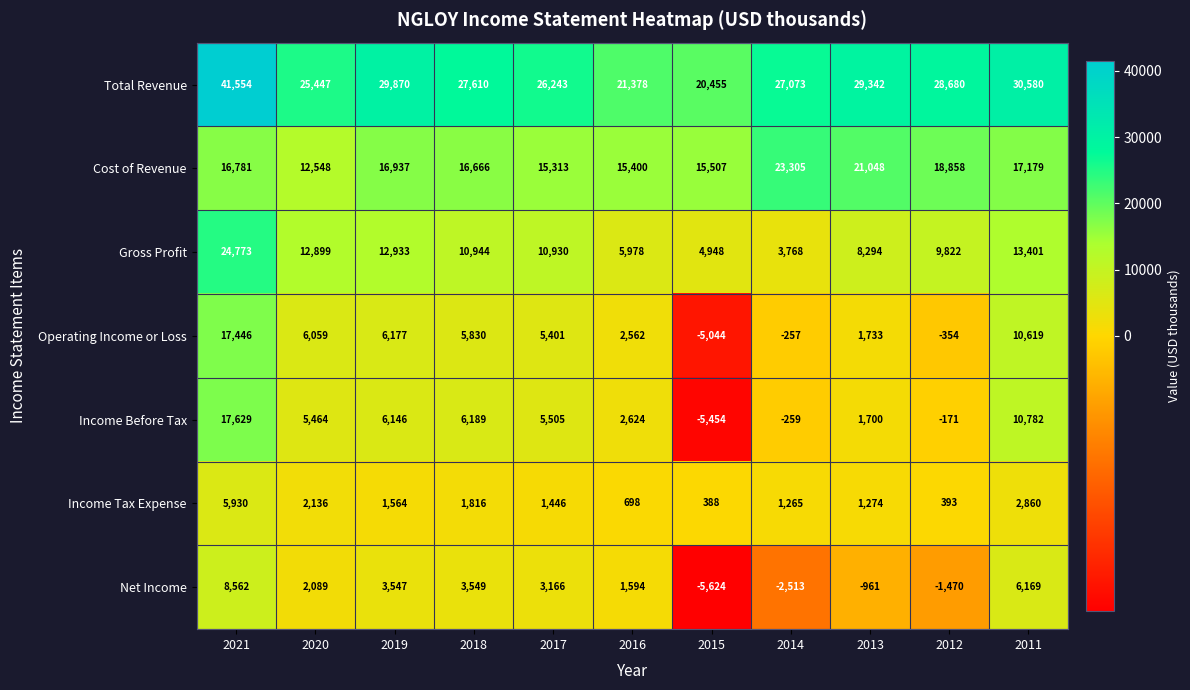

At 2021, list the series in order from largest to smallest.

Total Revenue, Gross Profit, Income Before Tax, Operating Income or Loss, Cost of Revenue, Net Income, Income Tax Expense